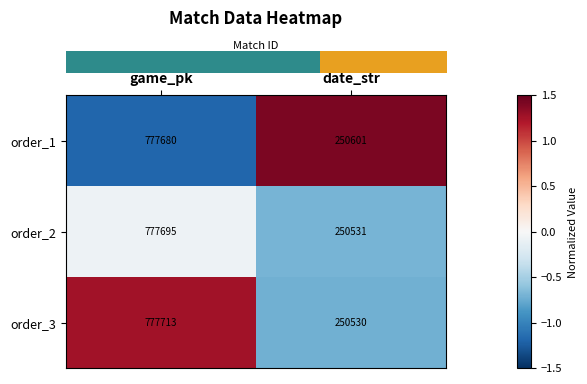

How many categories are shown in the chart?

2